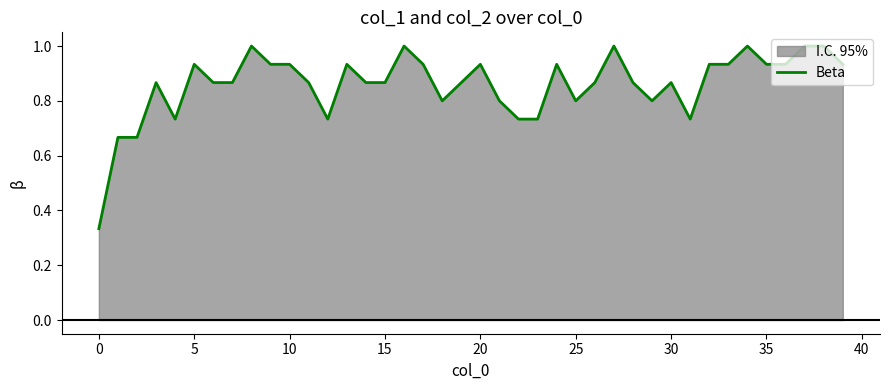

What is the value of the 10th point from the left?

0.9